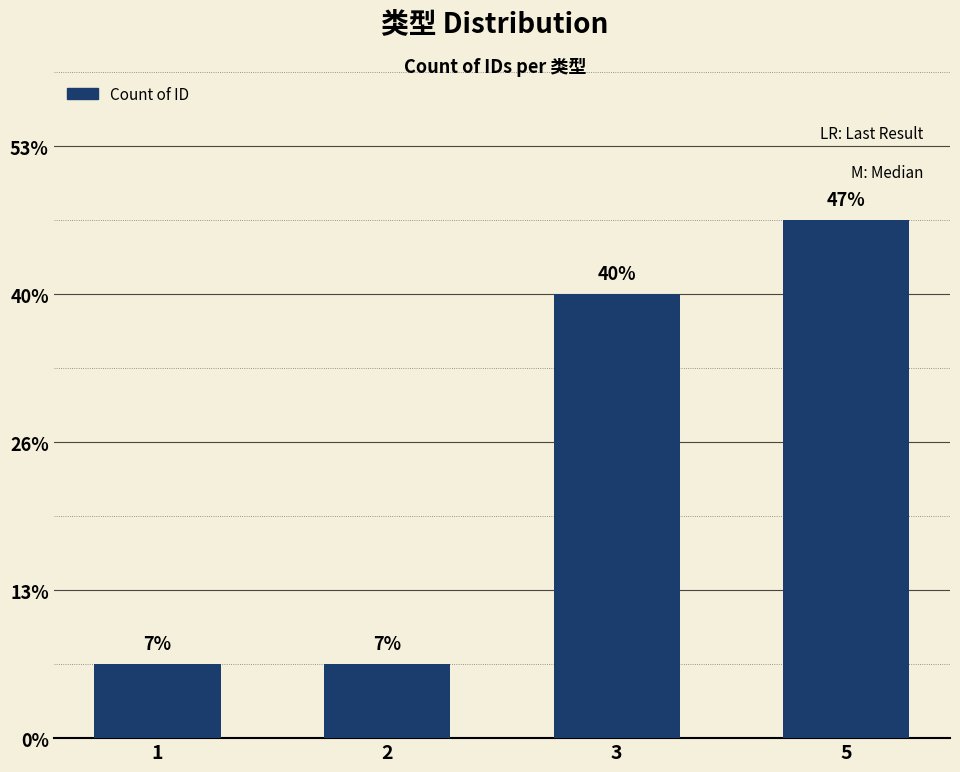

The chart shows a value of 2 at 1. True or false?

False